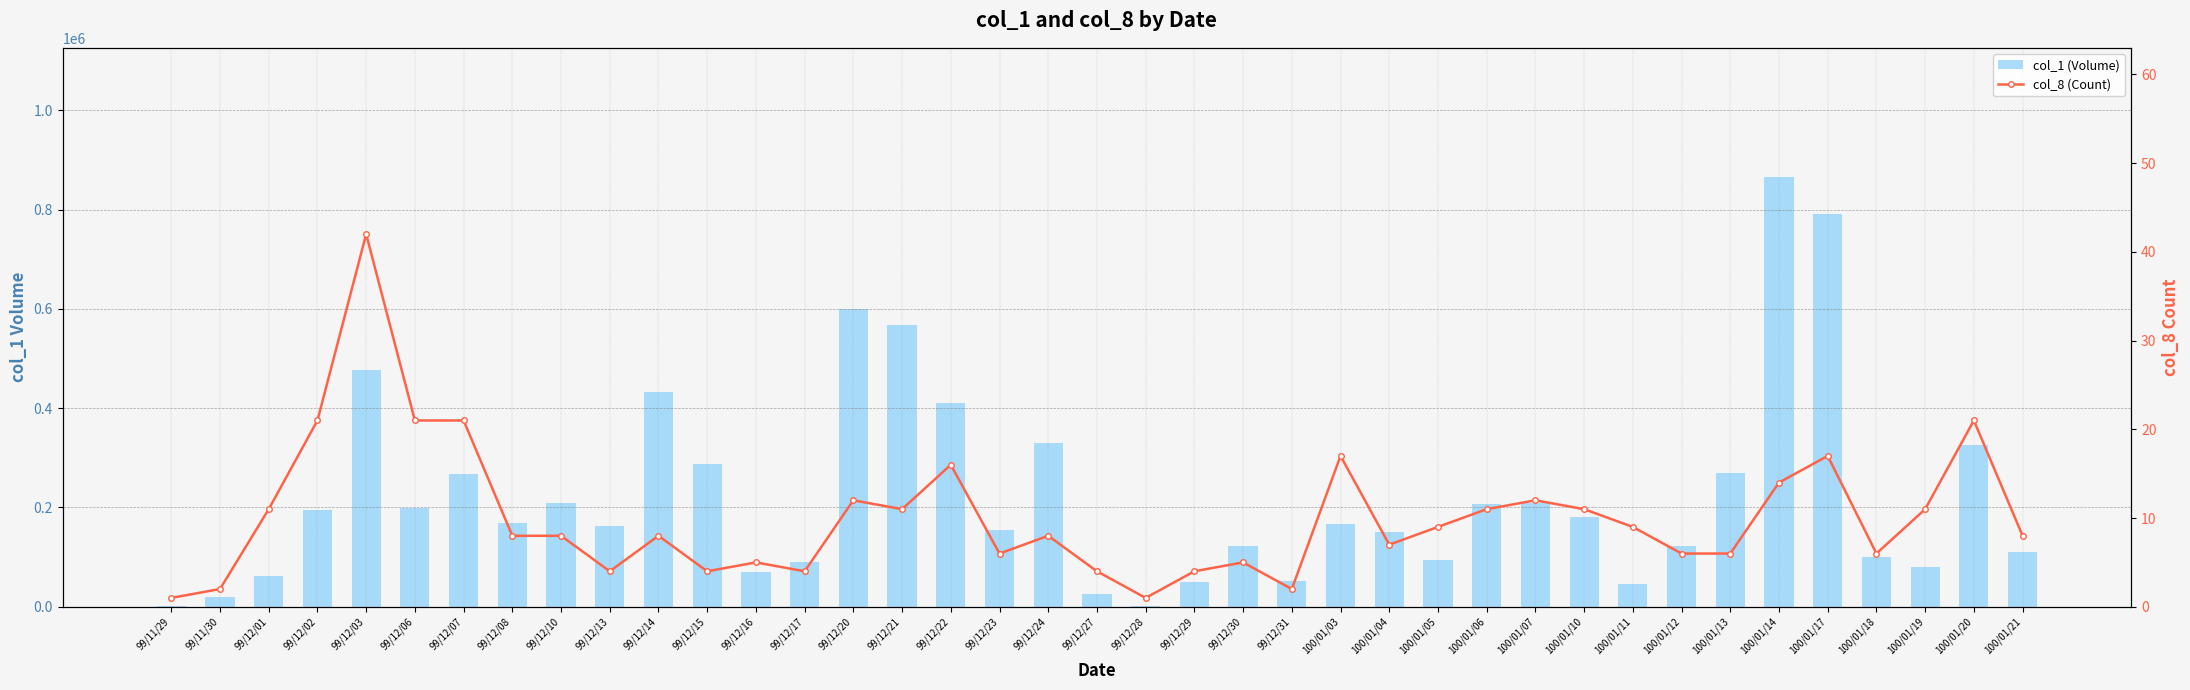

What is the spread (max minus min) of values at 100/01/14?

865986